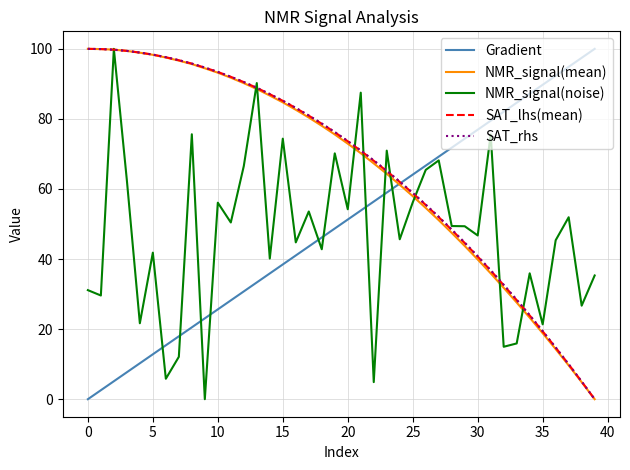

True or false: Gradient and NMR_signal(noise) intersect in this chart.

True